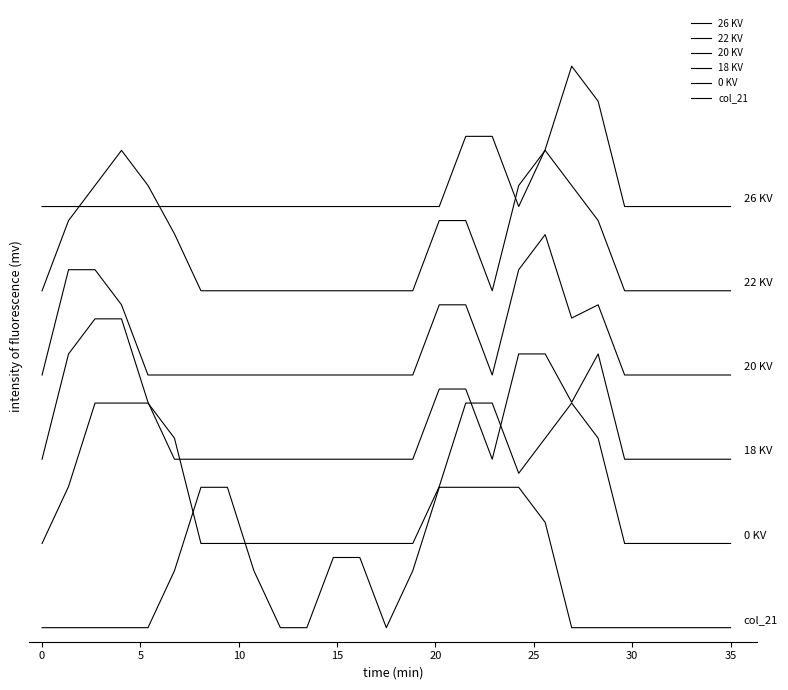

True or false: 18 KV and 22 KV intersect in this chart.

False